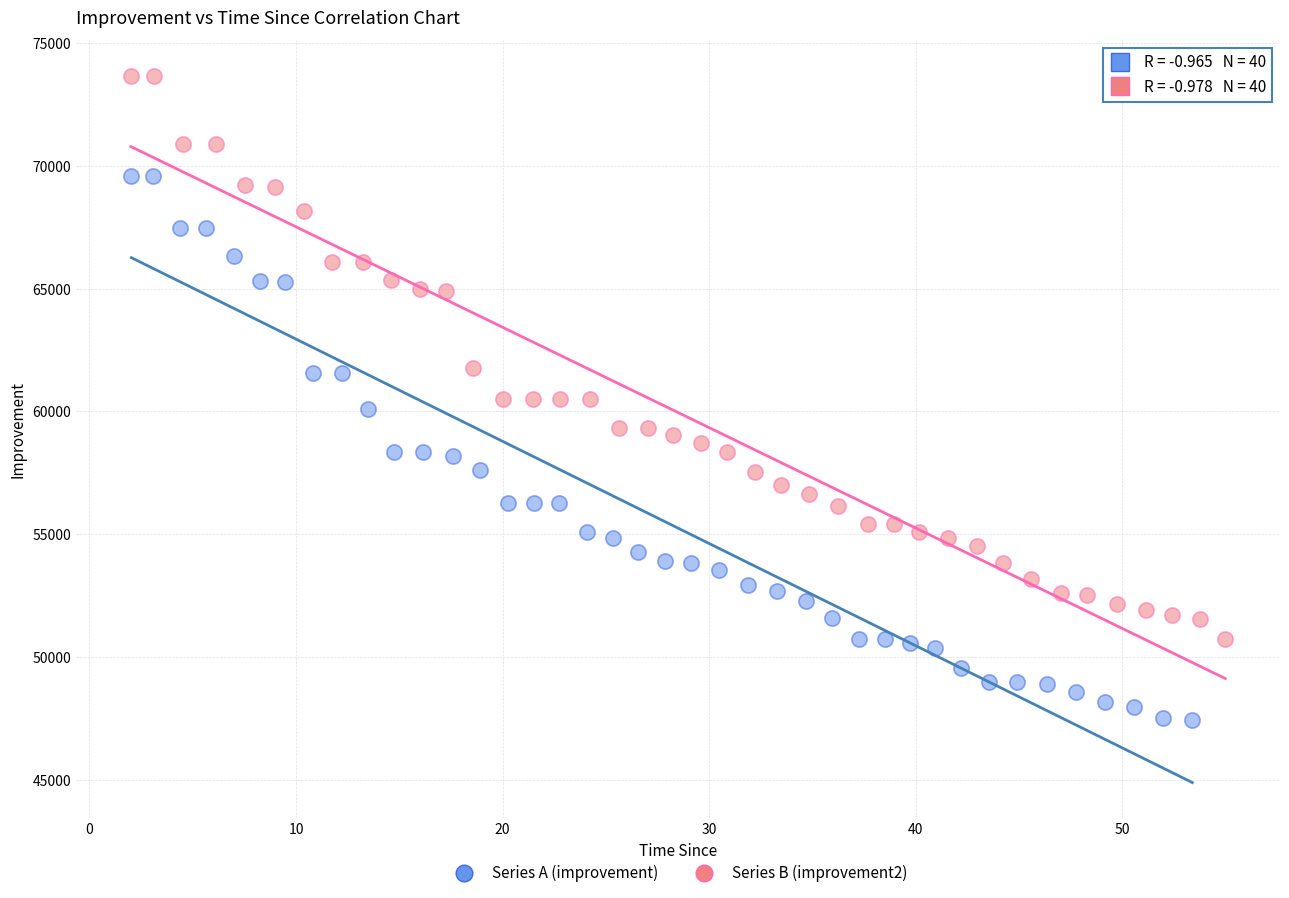

Which series reaches the minimum Y coordinate?

Series A (improvement)